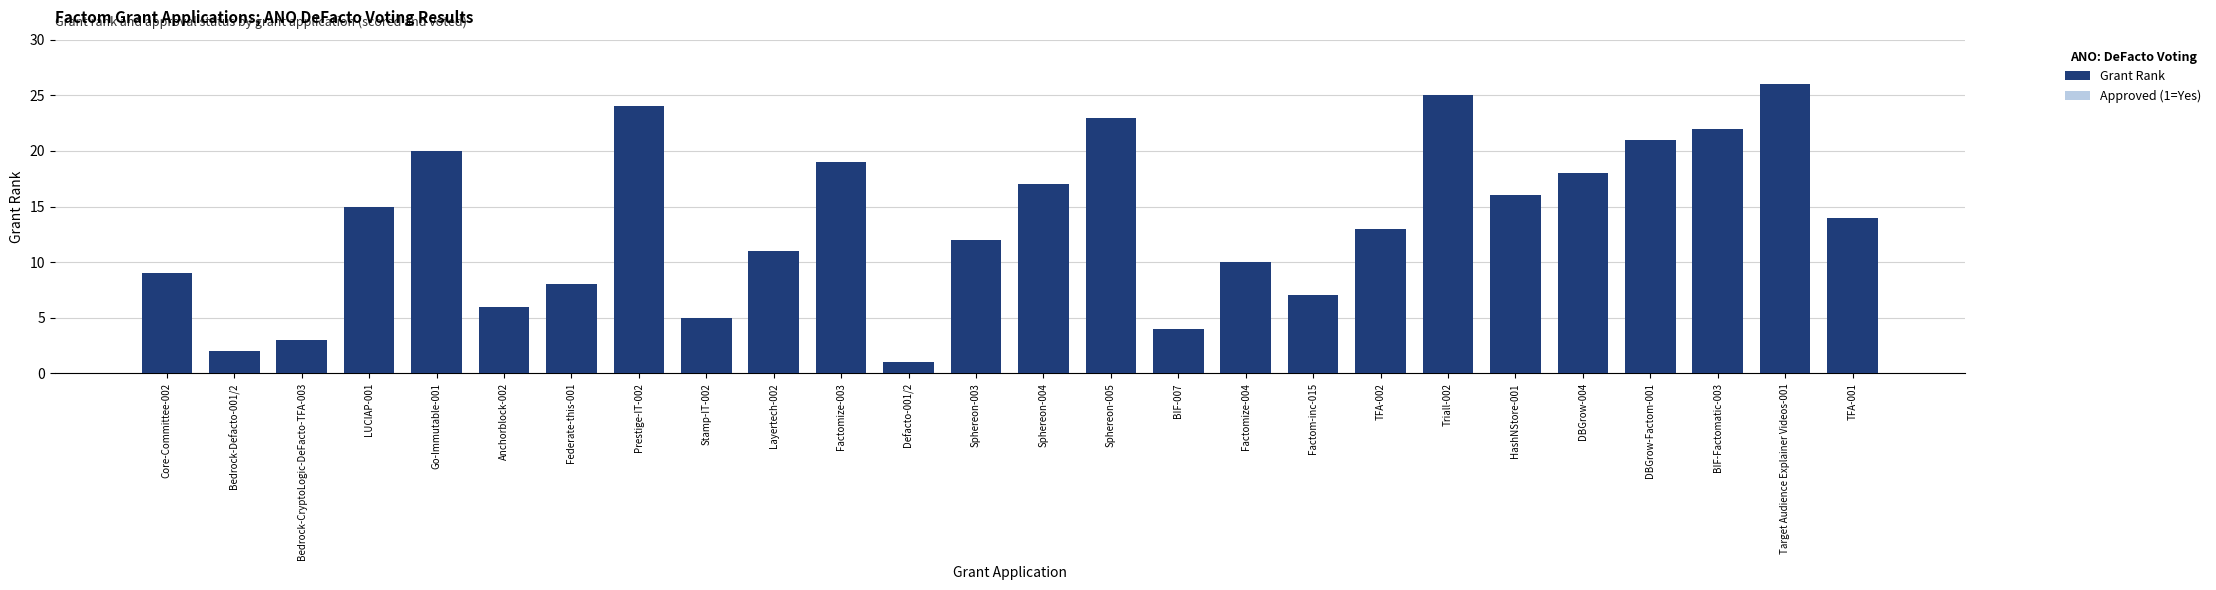

Is the value of Approved (1=Yes) at Anchorblock-002 greater than the value of Grant Rank at Factomize-004?

No